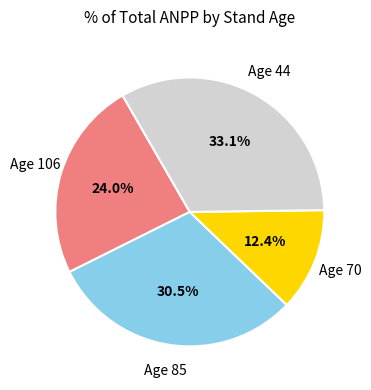

How many segments does this pie chart have?

4